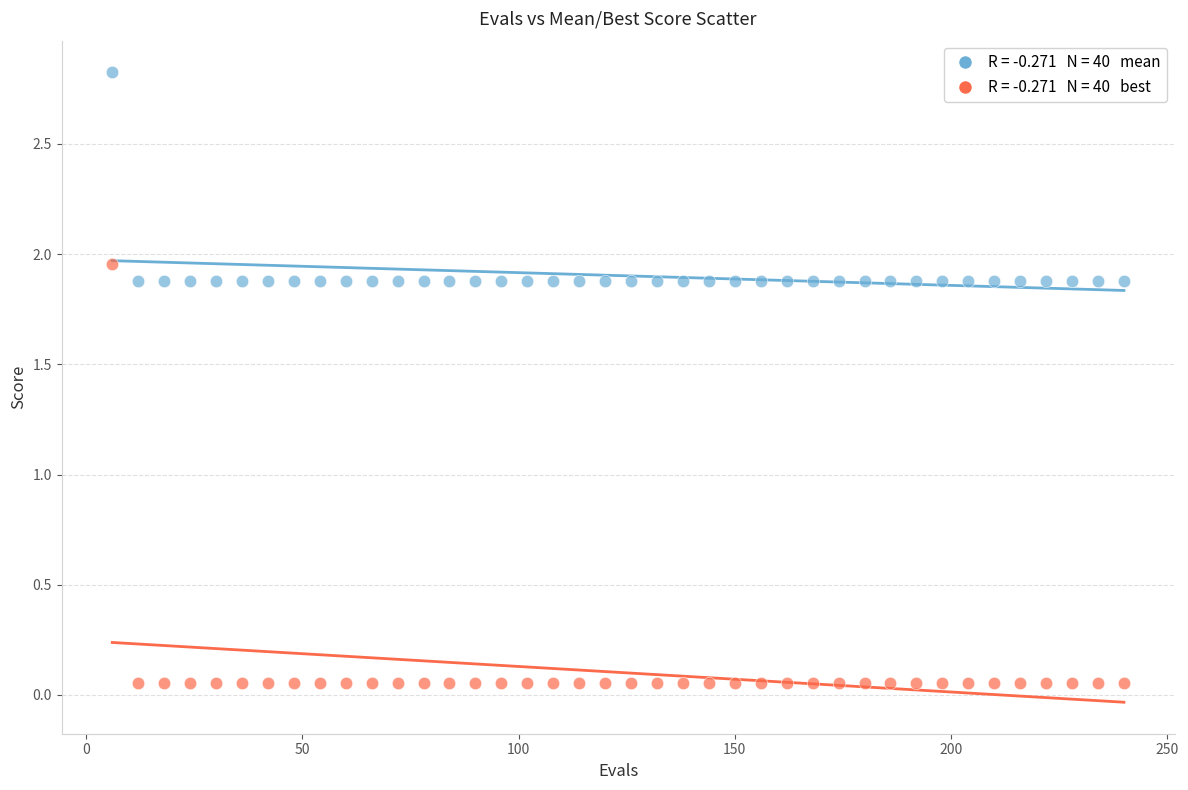

Across all data points, what is the range of Y values (max minus min)?

2.8